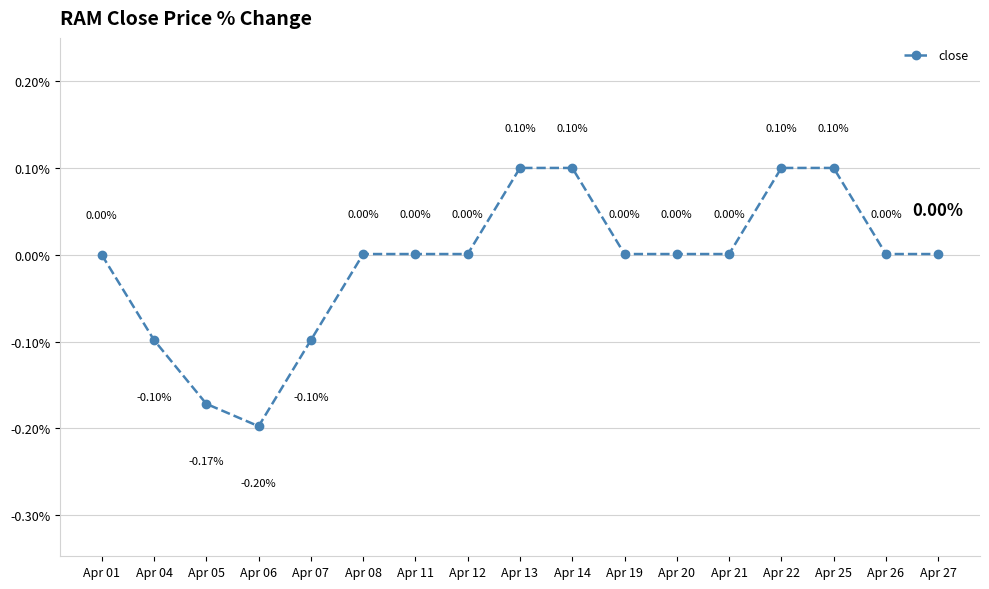

What is the difference between the second highest and minimum values?

0.3